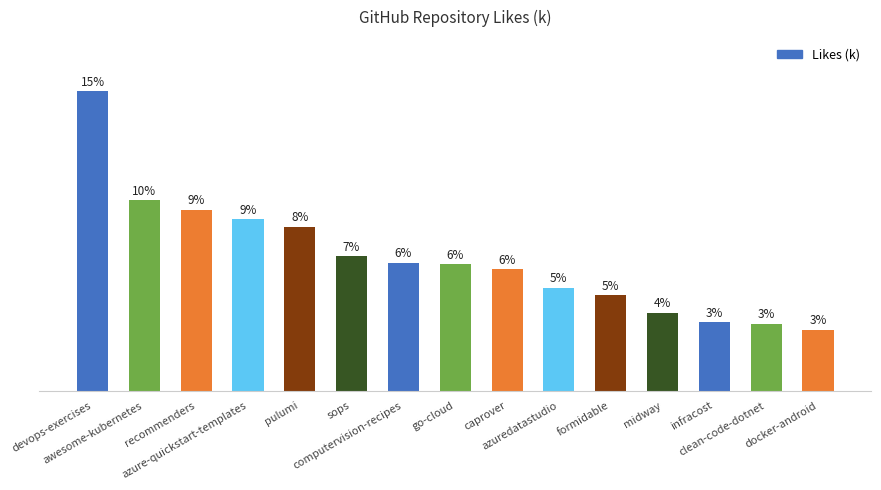

Rank the categories by value from highest to lowest.

devops-exercises, awesome-kubernetes, recommenders, azure-quickstart-templates, pulumi, sops, computervision-recipes, go-cloud, caprover, azuredatastudio, formidable, midway, infracost, clean-code-dotnet, docker-android